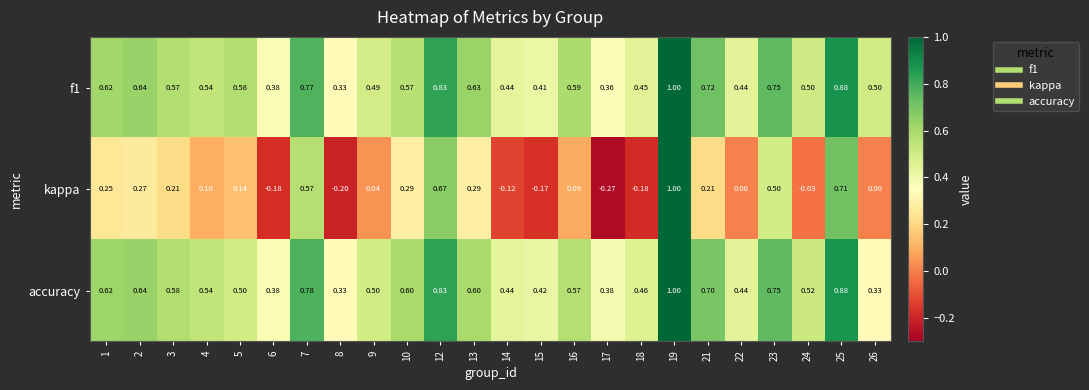

Which series changed the most between 19 and 24?

kappa